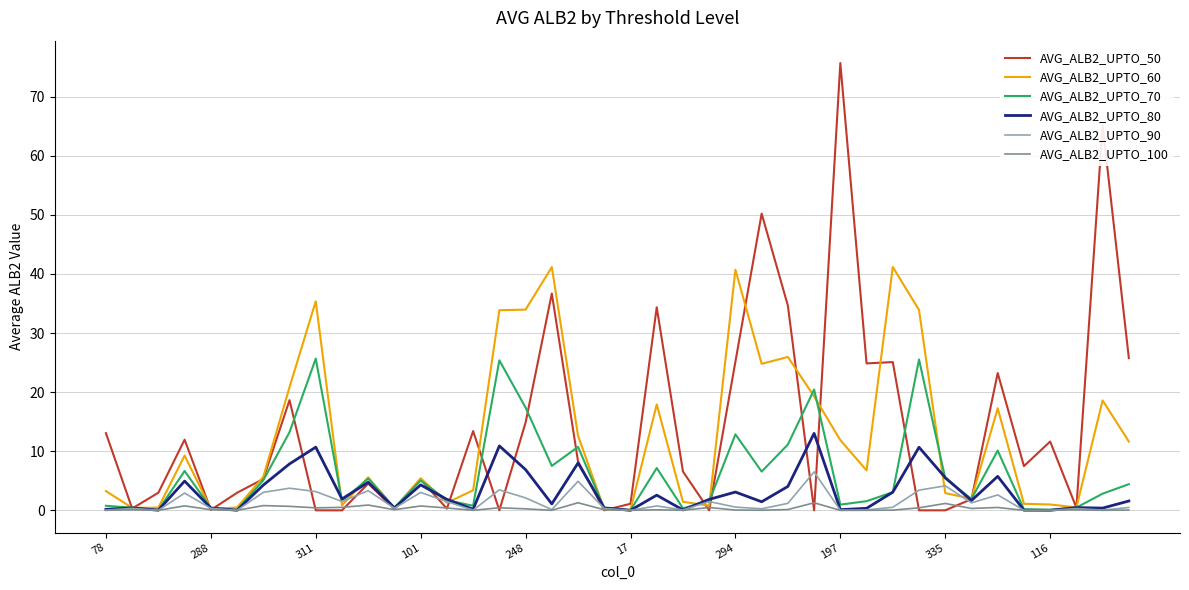

True or false: AVG_ALB2_UPTO_60 and AVG_ALB2_UPTO_80 cross at least once.

True